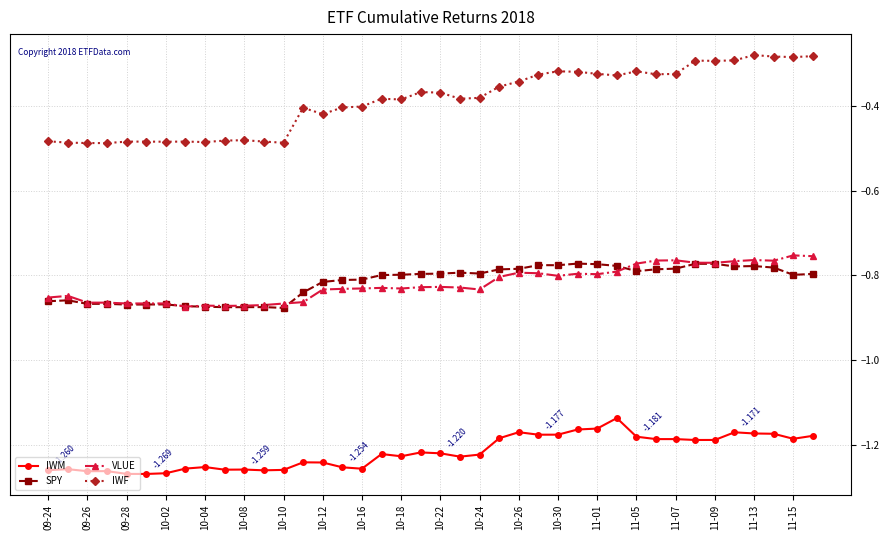

Which series has the largest range (max minus min)?

IWF